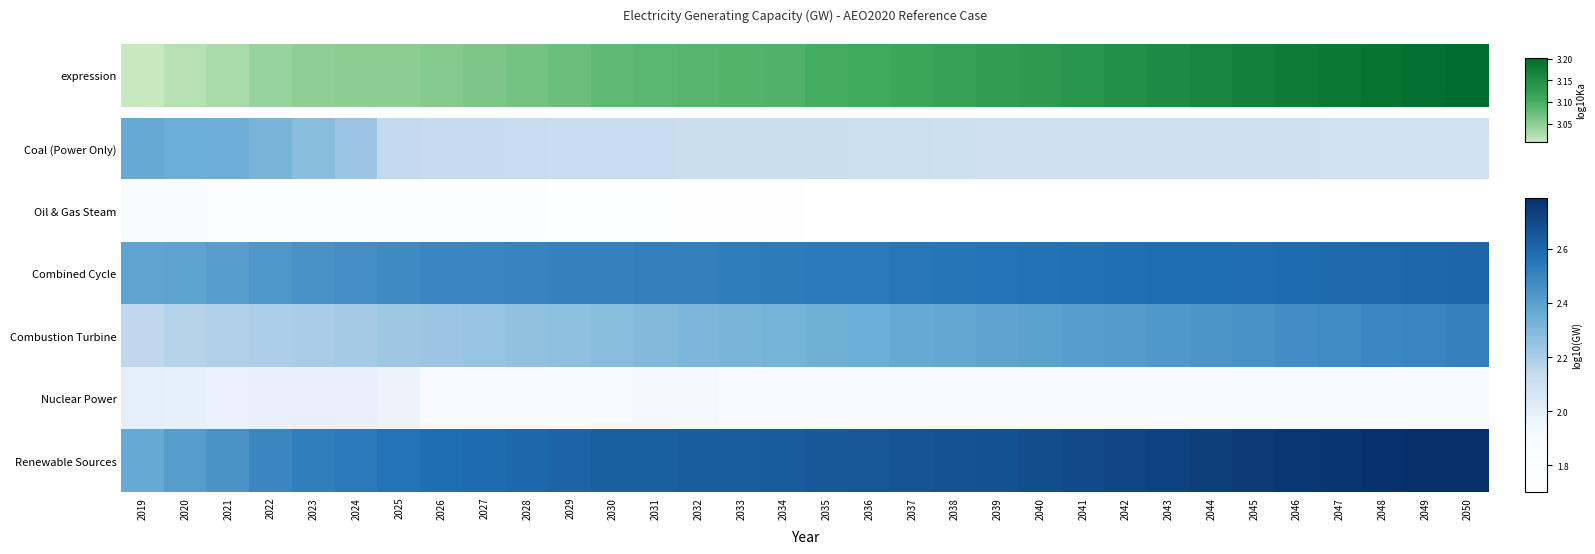

Count the number of categories in the chart.

32